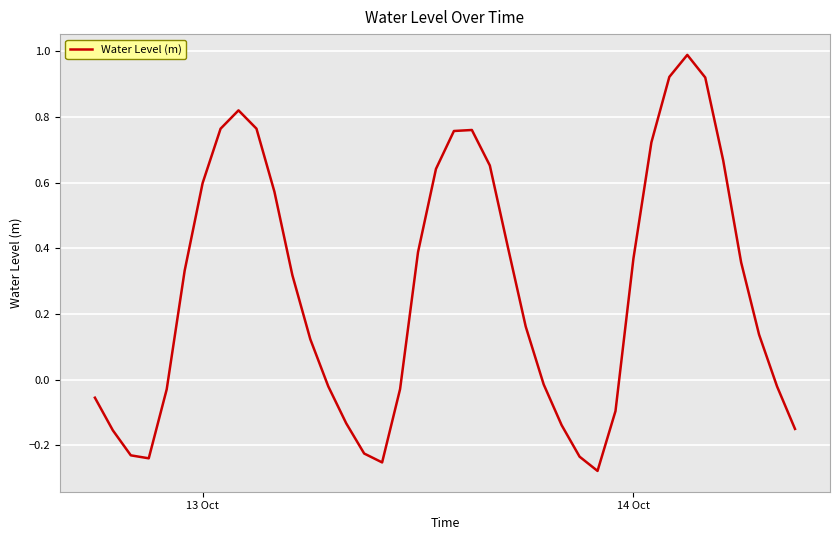

What is the greatest value displayed?

1.0